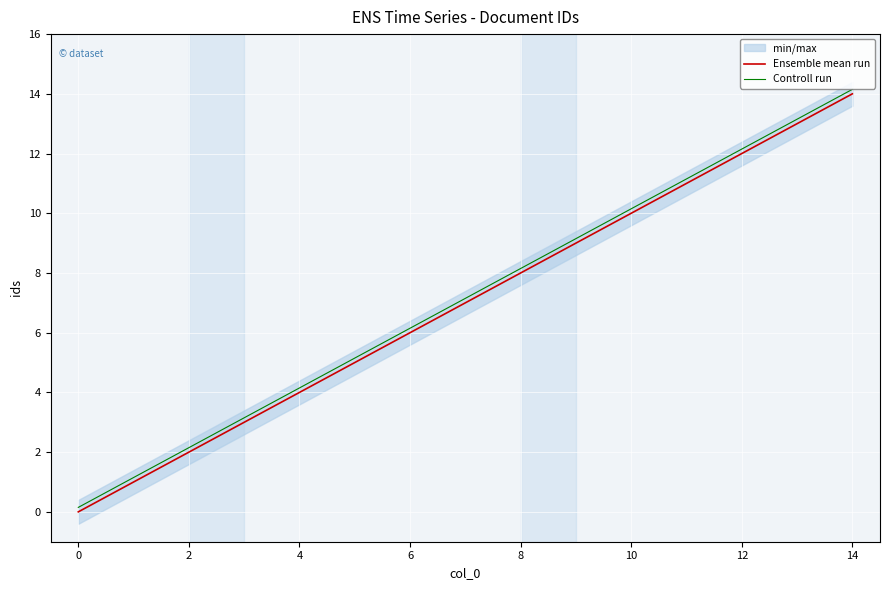

At how many categories does at least one series exceed 0?

15